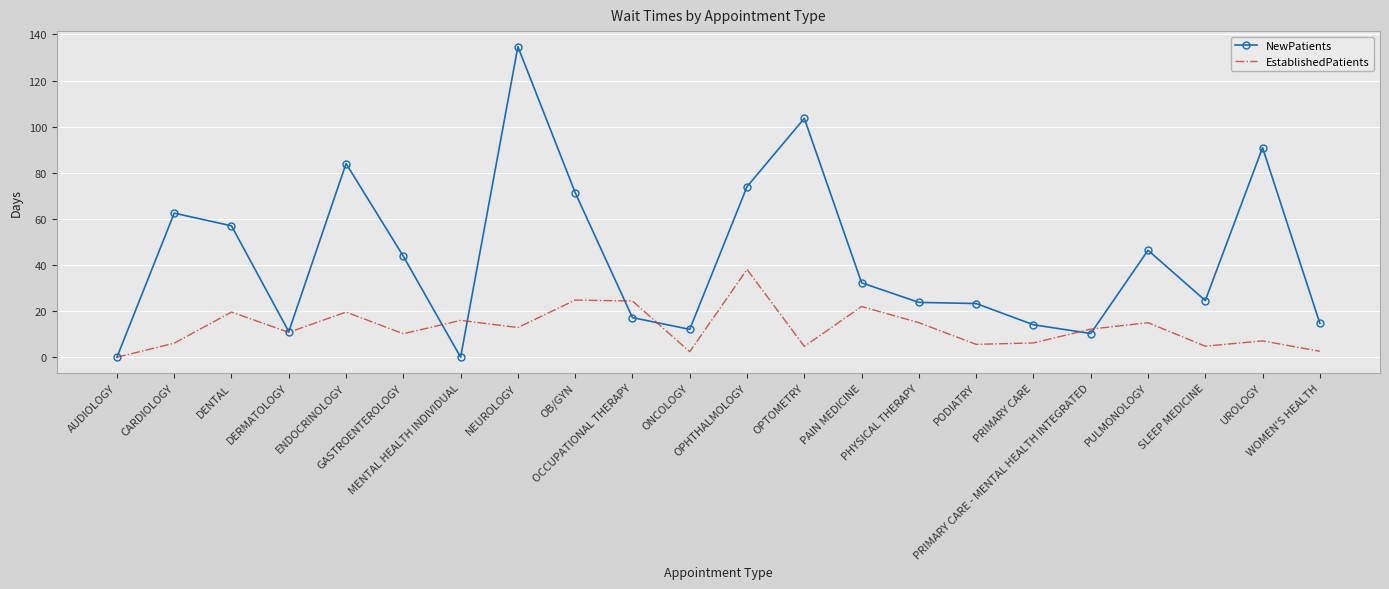

What is the maximum value shown in the chart?

134.7